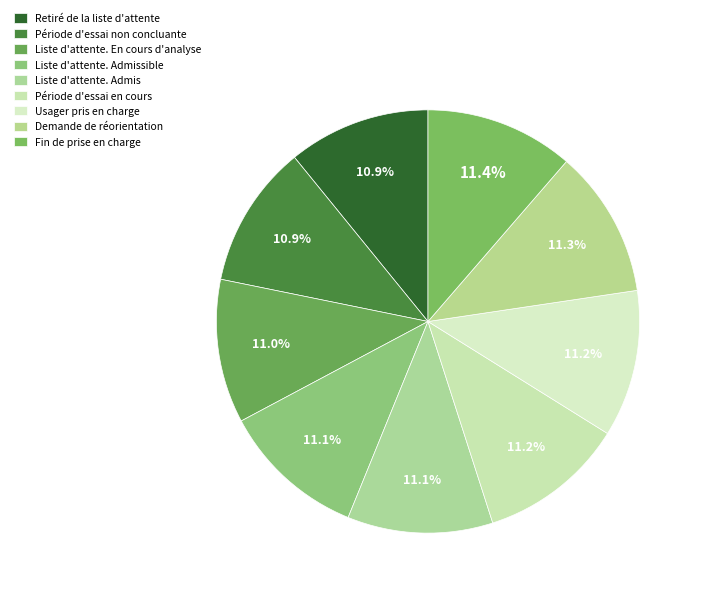

How many slices are in this pie chart?

9